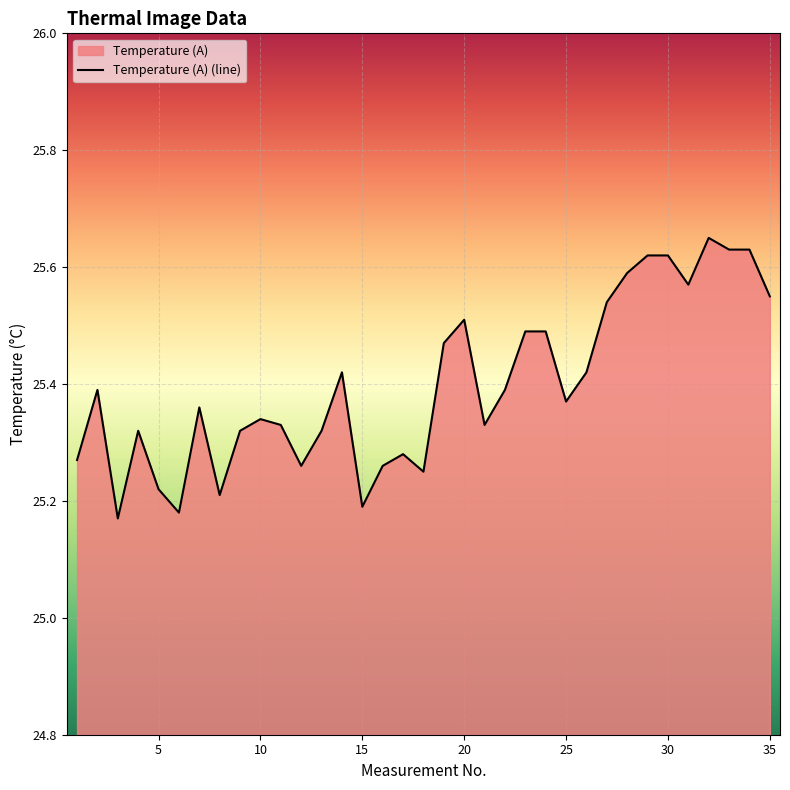

What is the change in value from 9 to 22?

+0.1